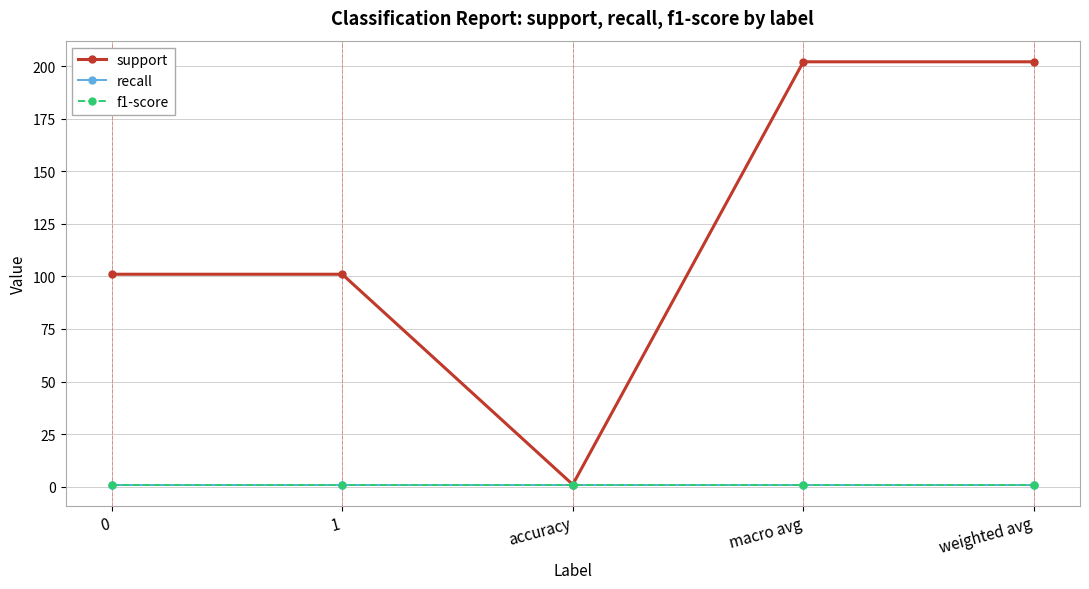

List the series in order of their peak value, highest first.

support, recall, f1-score